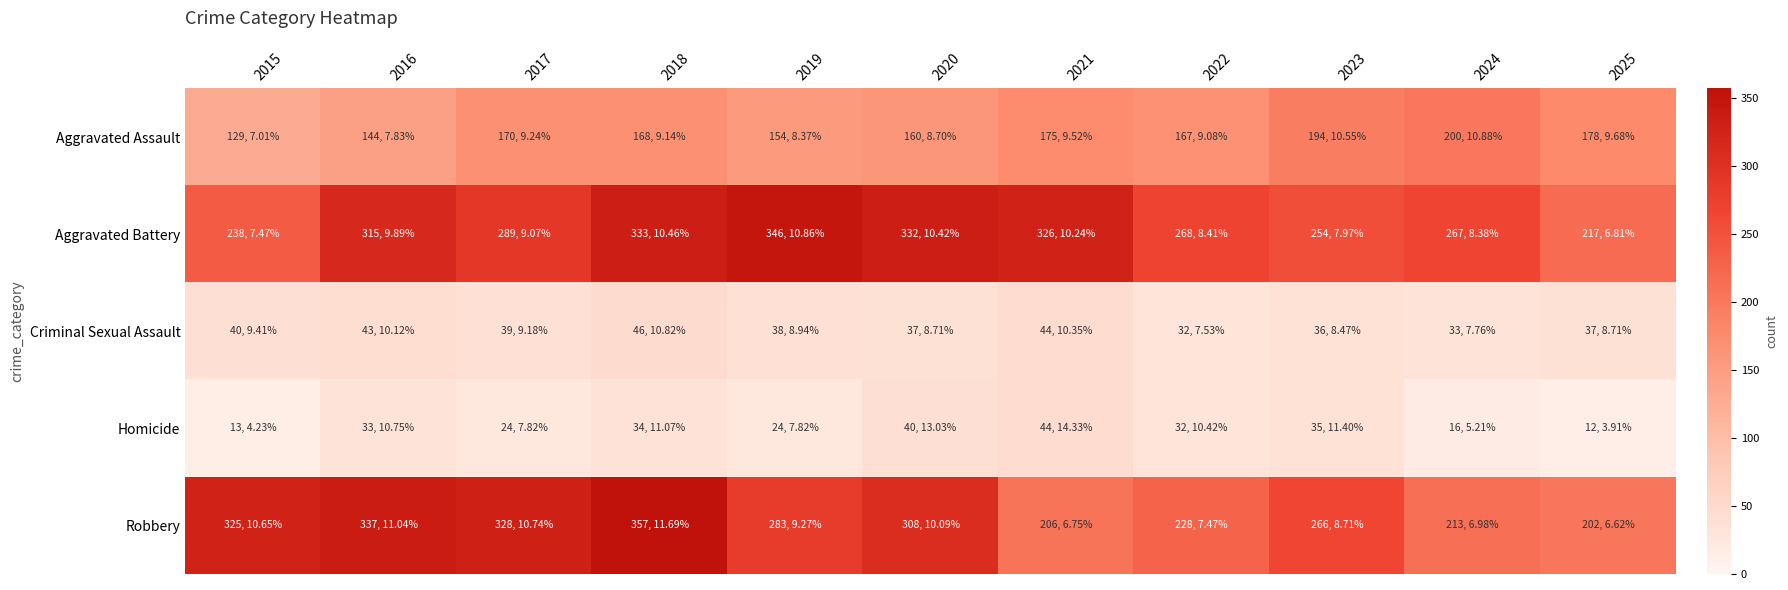

Which series has the largest total across all categories?

Aggravated Battery